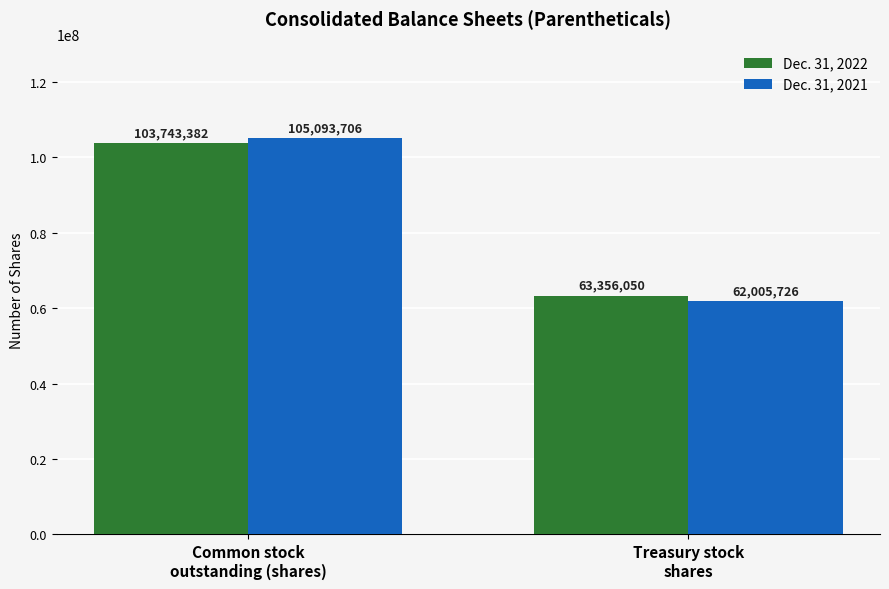

What are all the series names shown in the legend?

Dec. 31, 2022, Dec. 31, 2021